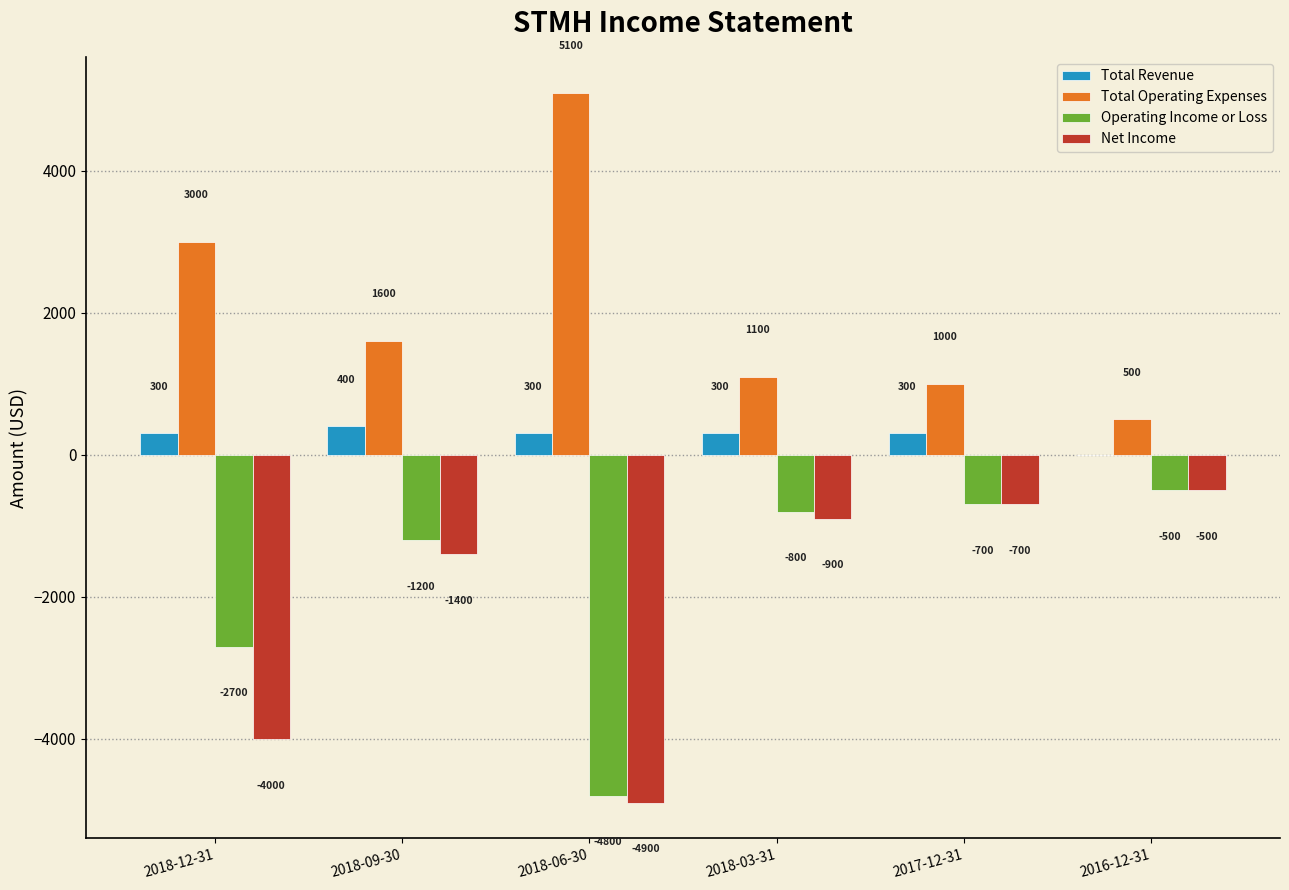

Count the number of categories in the chart.

6